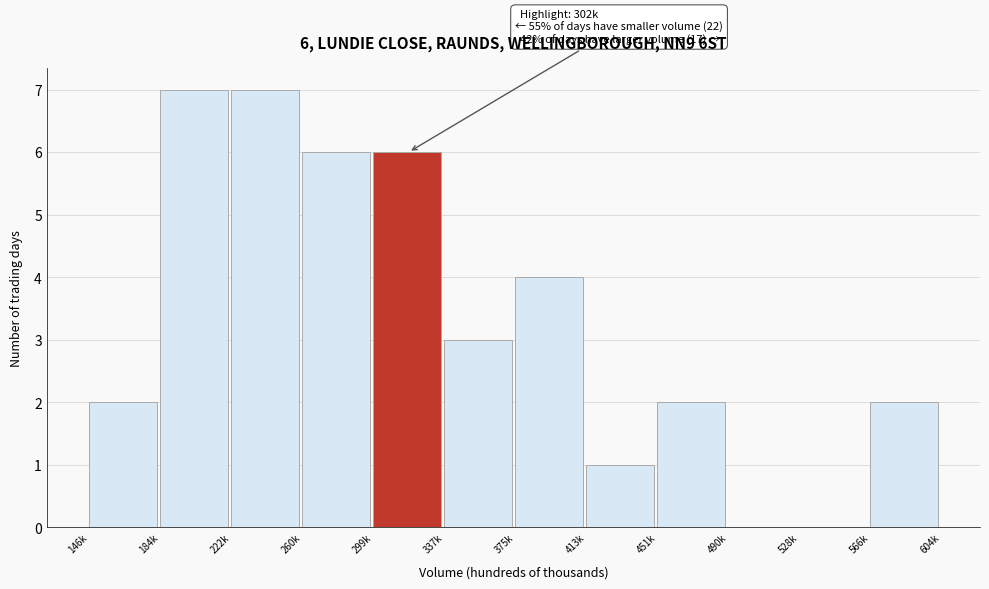

Reading left to right, extract all data points from this chart.

146k=2	184k=7	222k=7	260k=6	299k=6	337k=3	375k=4	413k=1	451k=2	490k=0	528k=0	566k=2